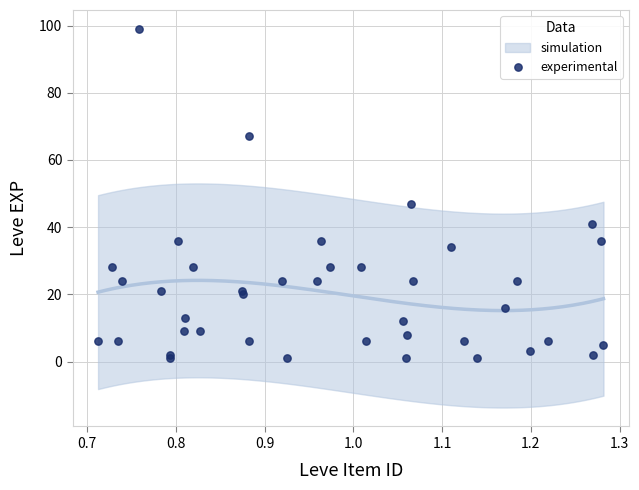

What Y value in the scatter plot is closest to 50?

47